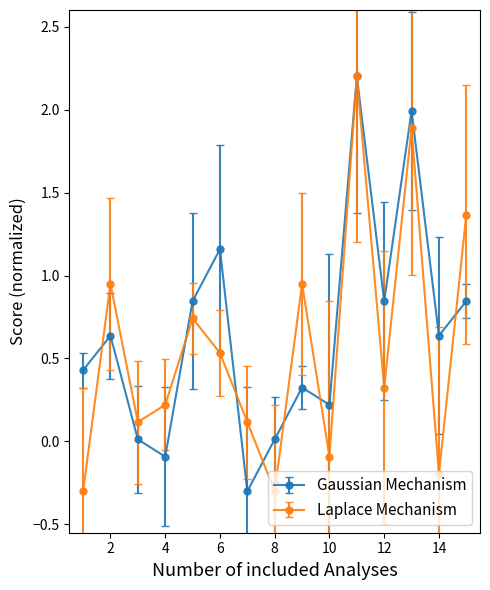

What is the greatest value displayed?

2.2